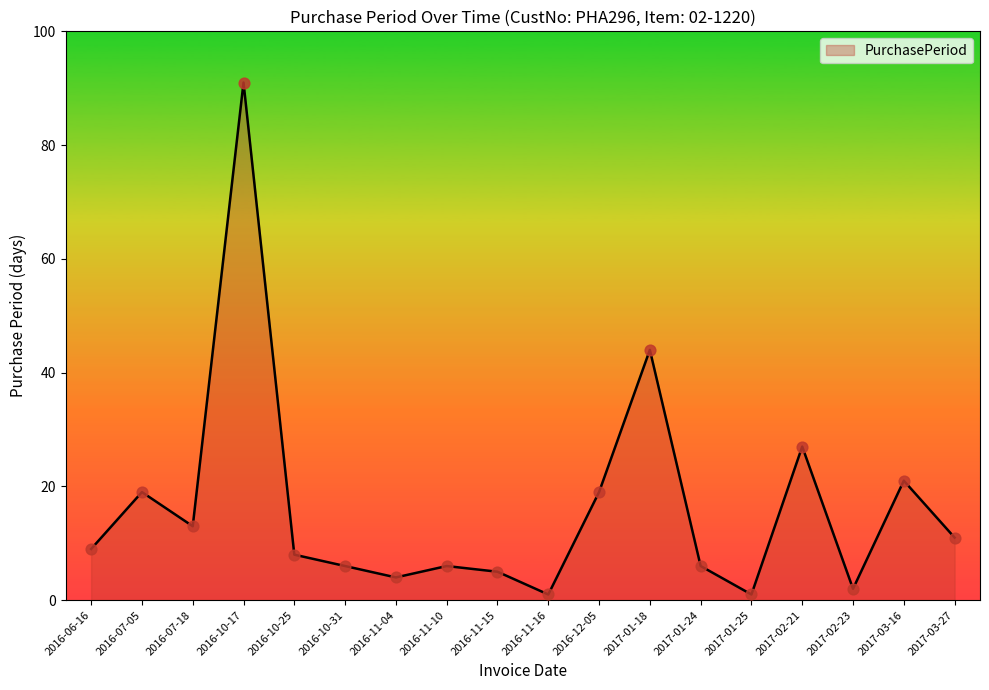

What is the ratio of the value at 2016-10-31 to the value at 2017-01-18?

0.1